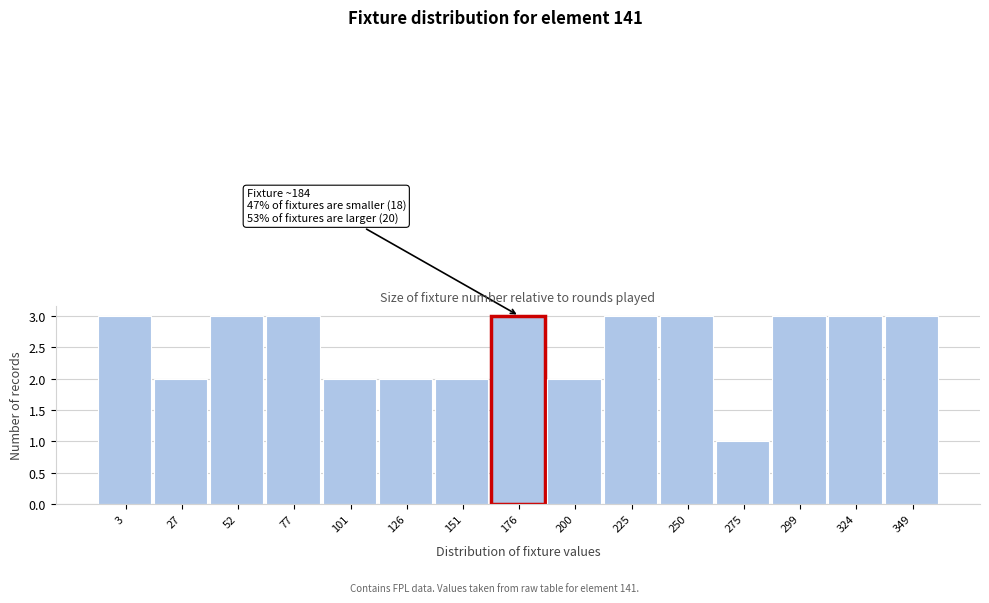

Reading left to right, what are all the values shown in this chart?

3=3	27=2	52=3	77=3	101=2	126=2	151=2	176=3	200=2	225=3	250=3	275=1	299=3	324=3	349=3